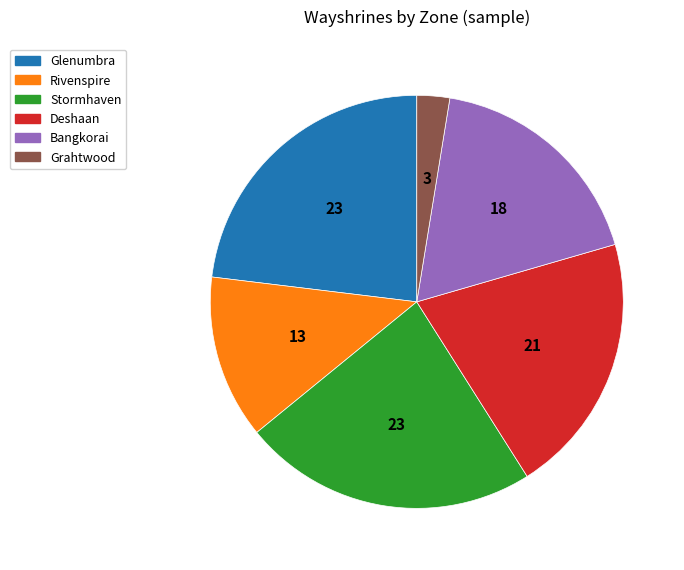

The Rivenspire slice represents 19% of the pie. True or false?

False